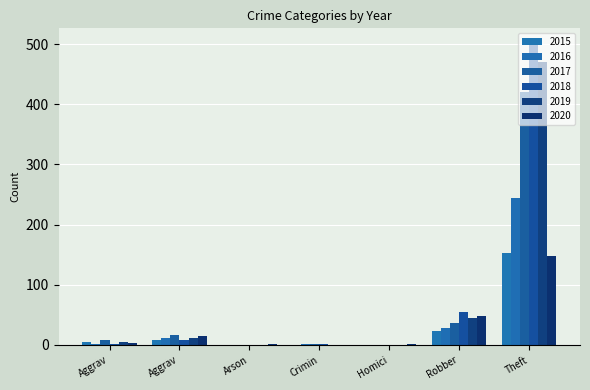

Which series has the widest spread of values?

2018